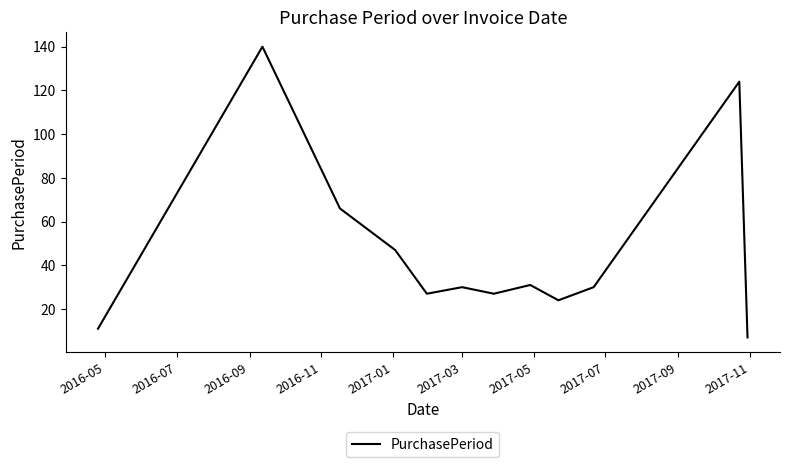

What is the difference between the maximum and minimum values?

133